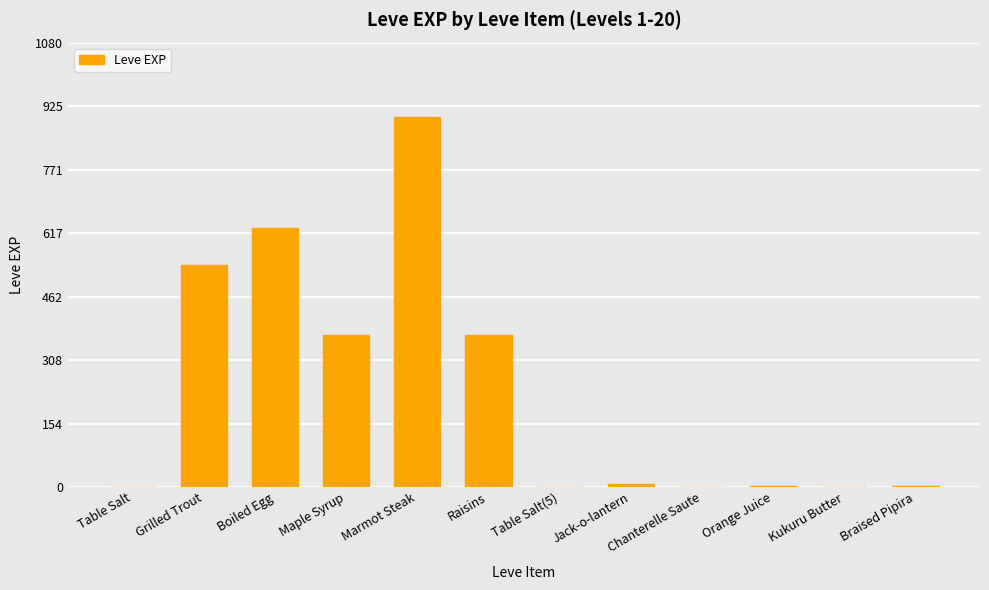

Where does the data first go above 6?

Grilled Trout